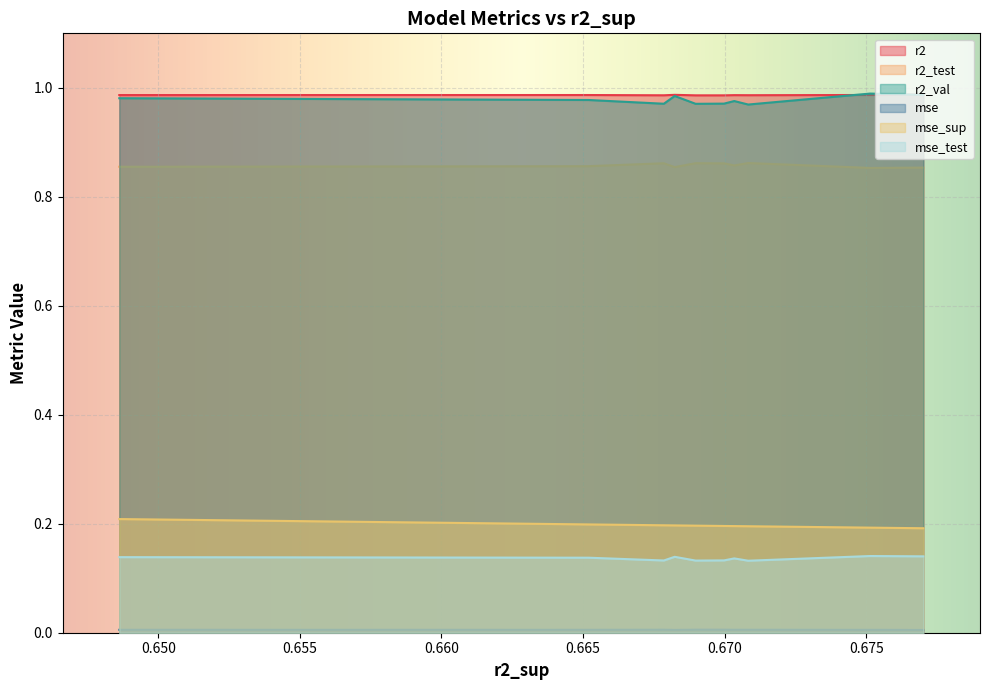

Is the value of r2 at model_4_46_0 greater than the value of mse_sup at model_4_46_7?

Yes